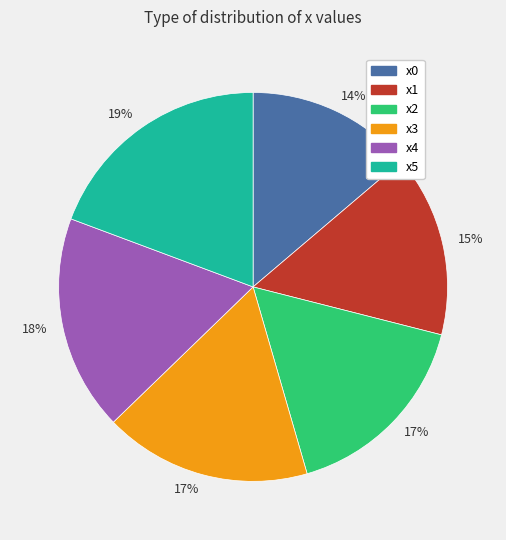

Is it true that x3 is 7% of the pie?

False